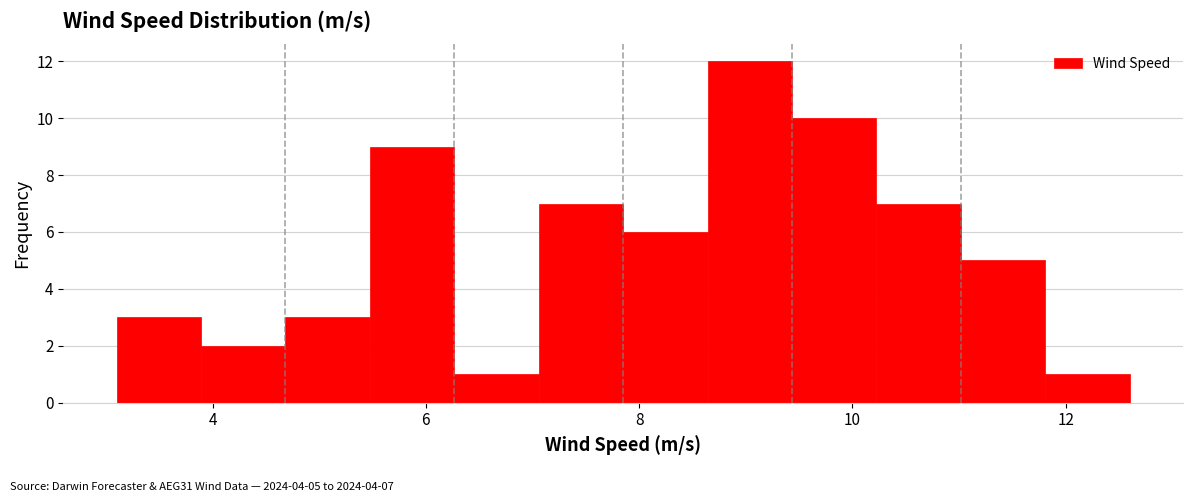

Read against the x-axis, roughly where is the centre of the tallest bar?

9.0